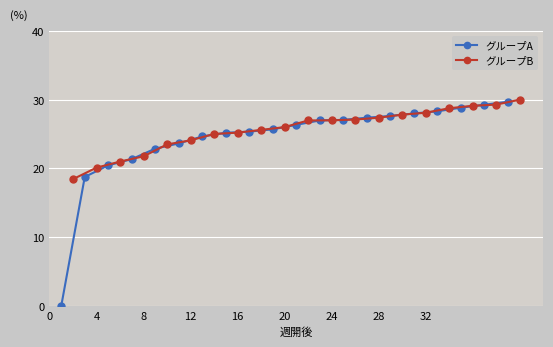

Is the value of グループA at 24 greater than the value of グループB at 8?

Yes